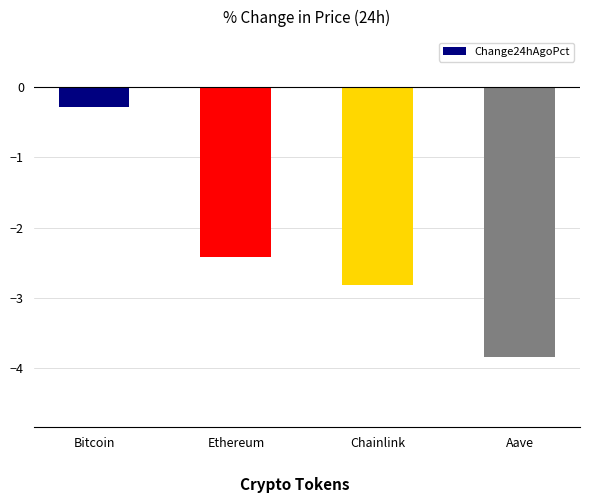

The chart shows a value of -2.4 at Ethereum. True or false?

True